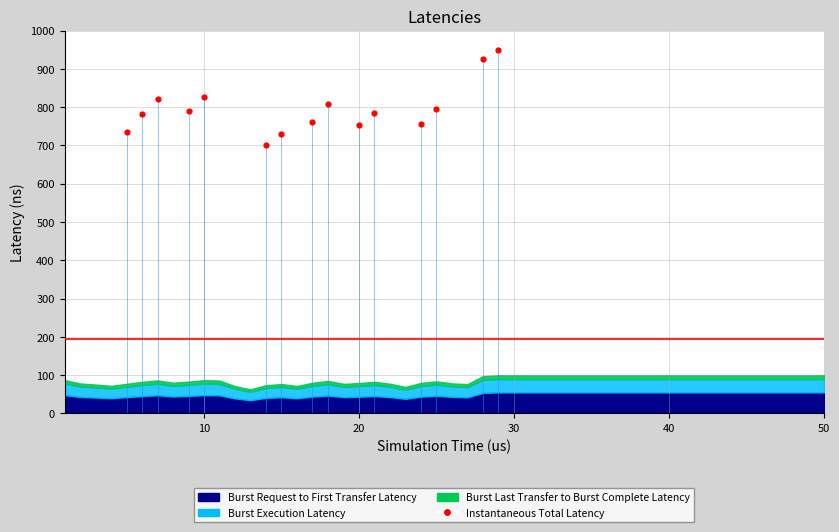

What is the range of Y values (max minus min)?

247.1